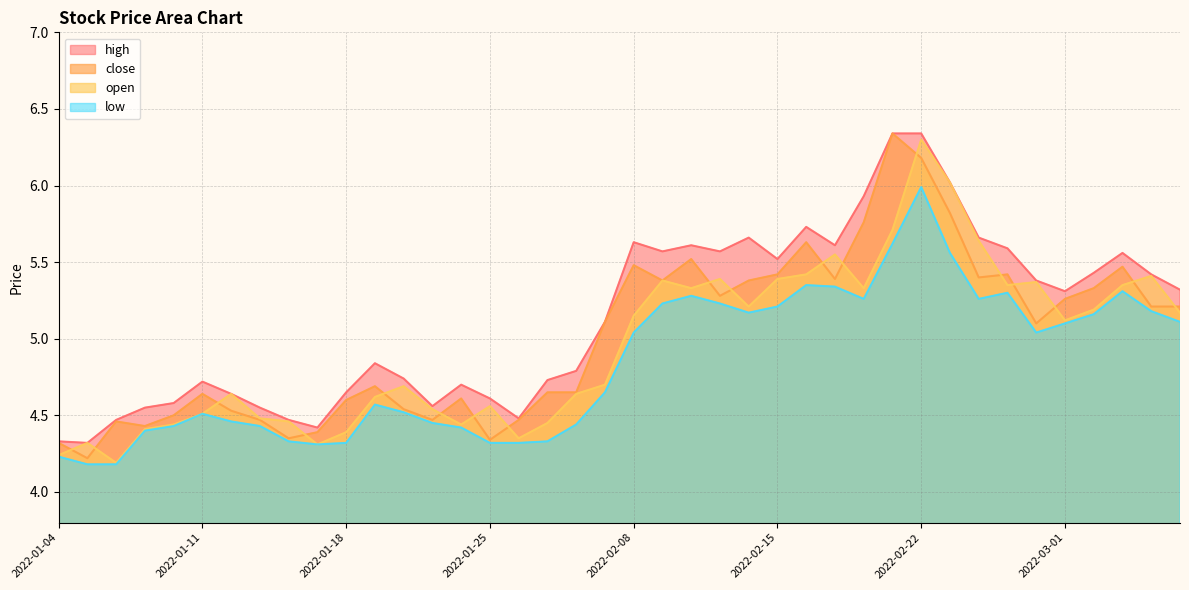

How many values in the close series exceed 5?

21